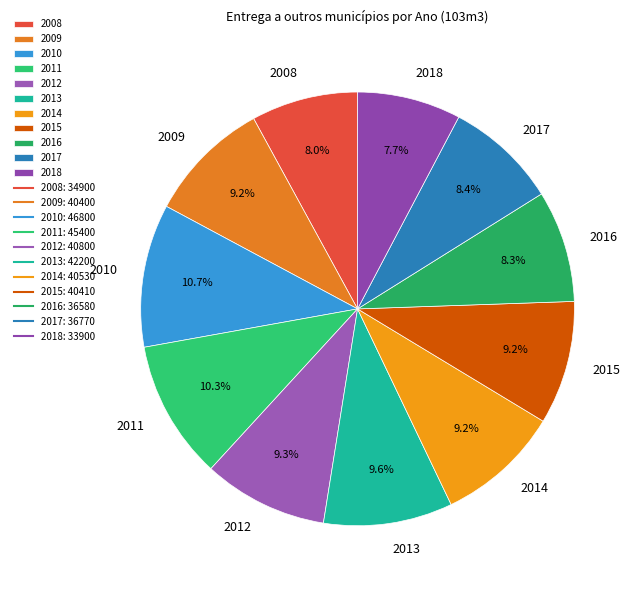

Count the number of slices in the pie.

11